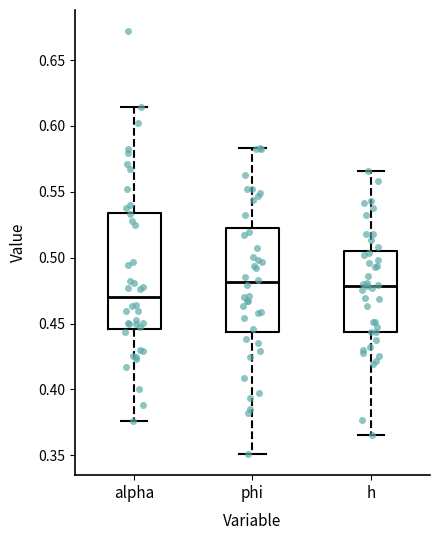

Reading left to right, transcribe this box plot: for each box, give where its median line is, the range the box spans, and where its two whiskers end, as read against the y-axis. The values are not printed on the chart, so give them approximately, as read against the axis.

alpha: median 0.470, box 0.445 to 0.535, whiskers 0.375 to 0.615
phi: median 0.480, box 0.445 to 0.525, whiskers 0.350 to 0.585
h: median 0.480, box 0.445 to 0.505, whiskers 0.365 to 0.565